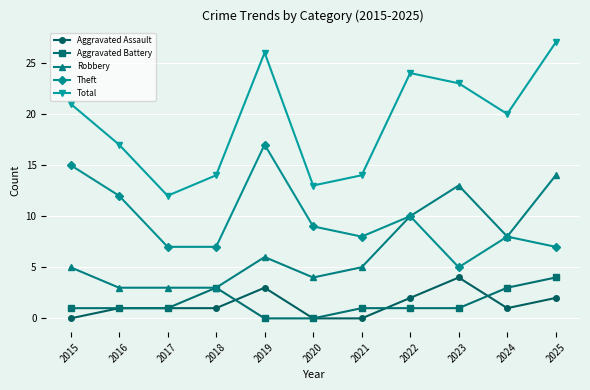

Does the chart have visible grid lines?

Yes